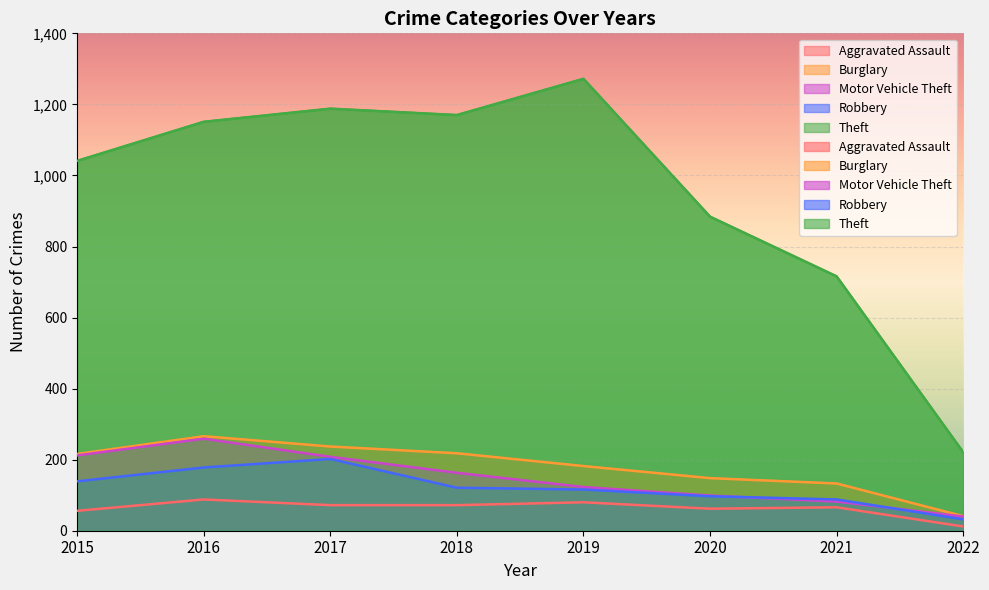

The Theft series shows 711 at 2015. True or false?

False